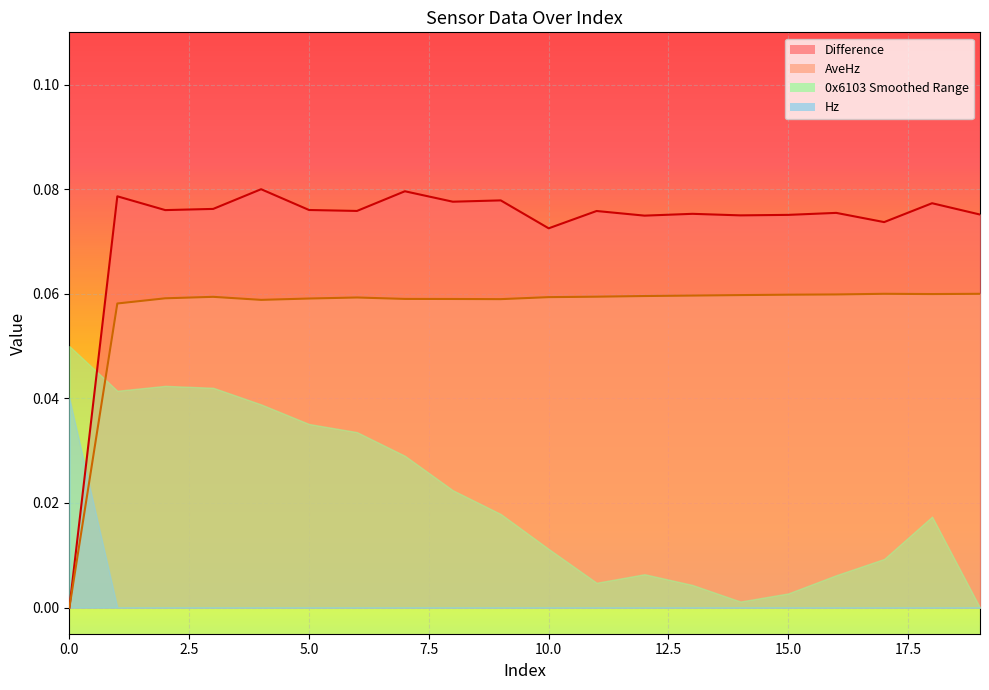

True or false: AveHz and Hz intersect in this chart.

False